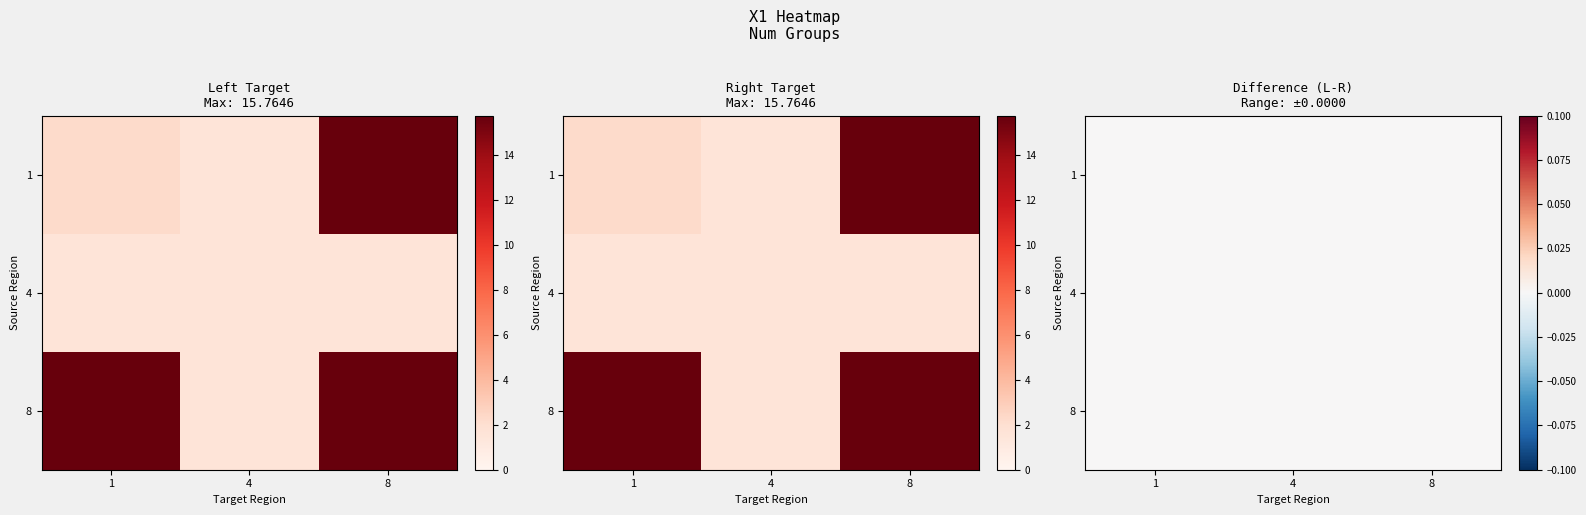

What is the highest value of the 8 series?

15.8